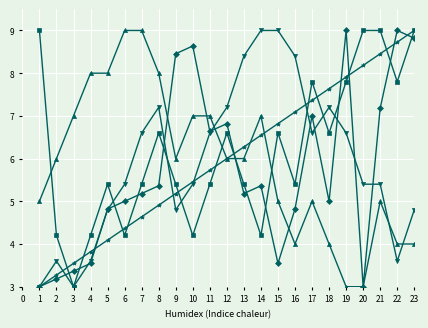

What is the total value across all series at 18?

30.4